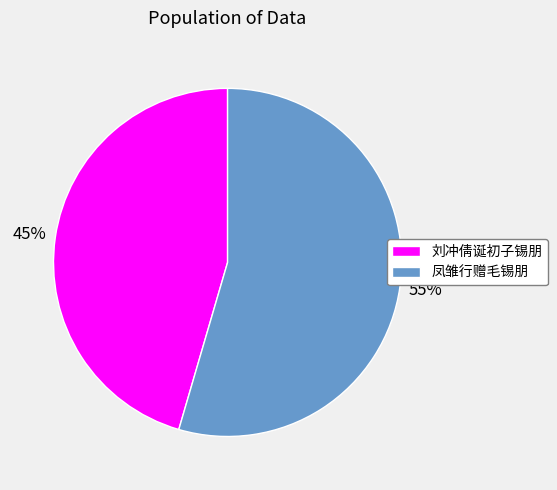

What is the largest slice in the pie chart?

凤雏行赠毛锡朋